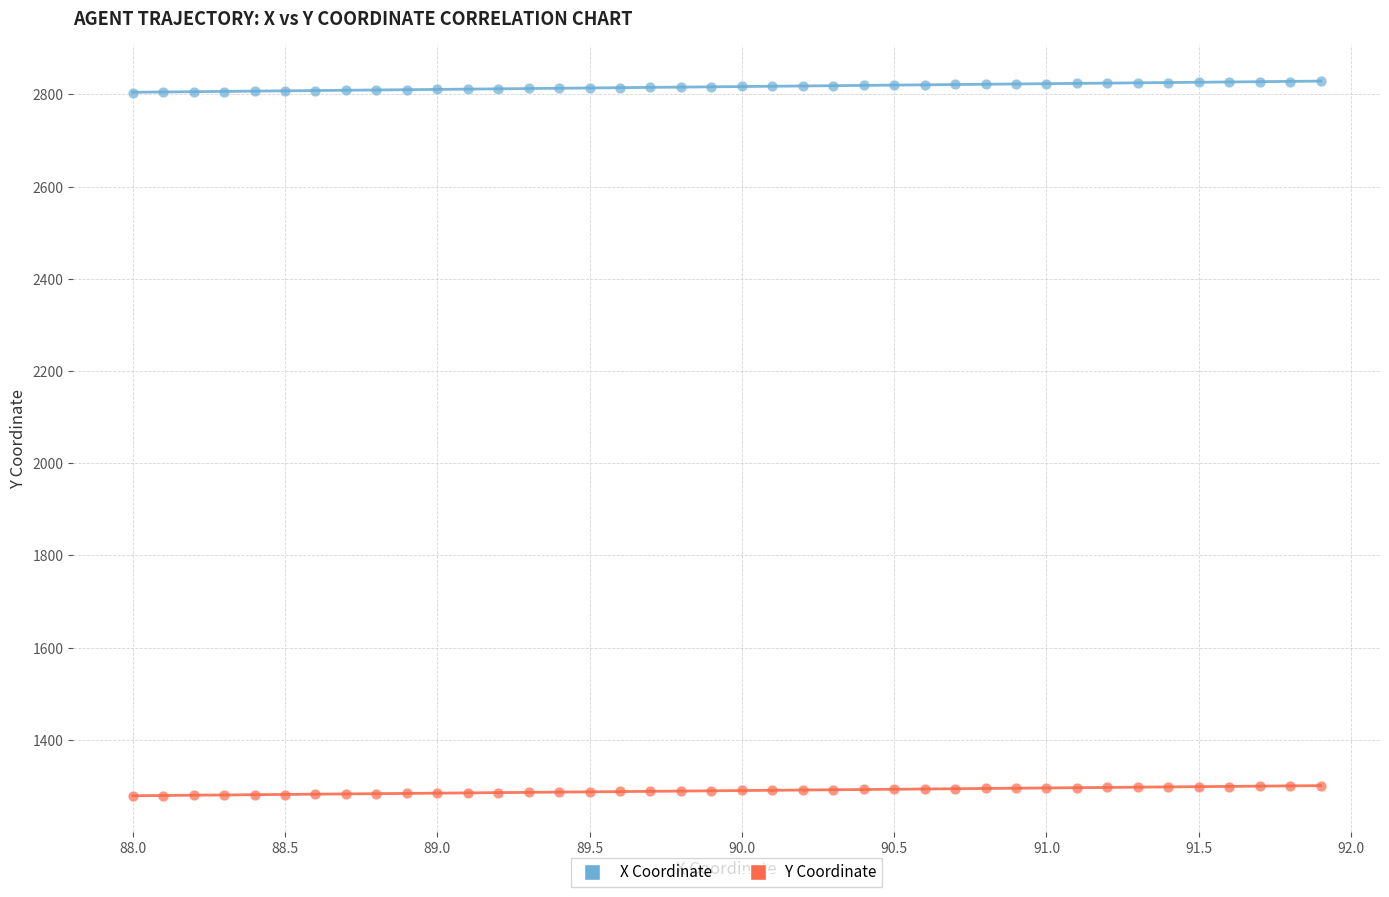

Which series has the largest Y range (max minus min)?

X Coordinate